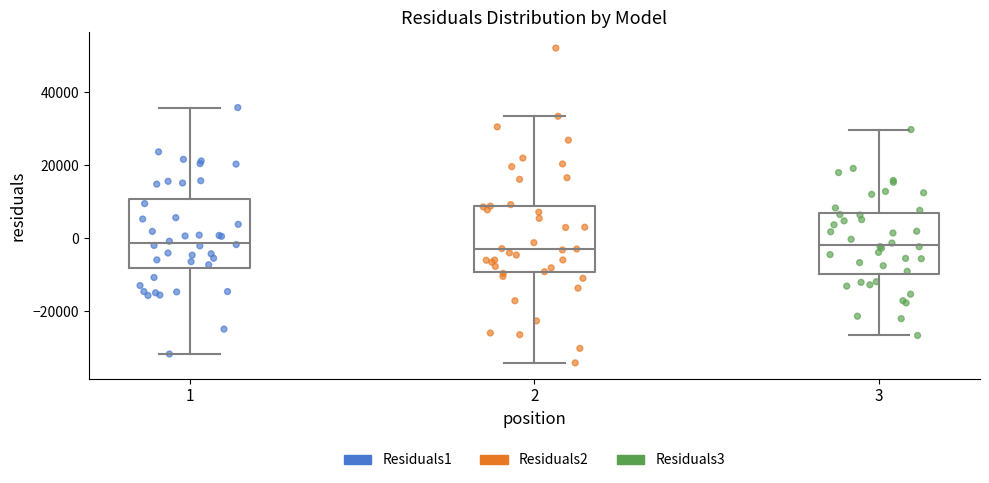

Reading left to right, transcribe this box plot: for each box, give where its median line is, the range the box spans, and where its two whiskers end, as read against the y-axis. The values are not printed on the chart, so give them approximately, as read against the axis.

1: median -2000, box -8000 to 10000, whiskers -32000 to 36000
2: median -4000, box -10000 to 8000, whiskers -34000 to 34000
3: median -2000, box -10000 to 6000, whiskers -26000 to 30000